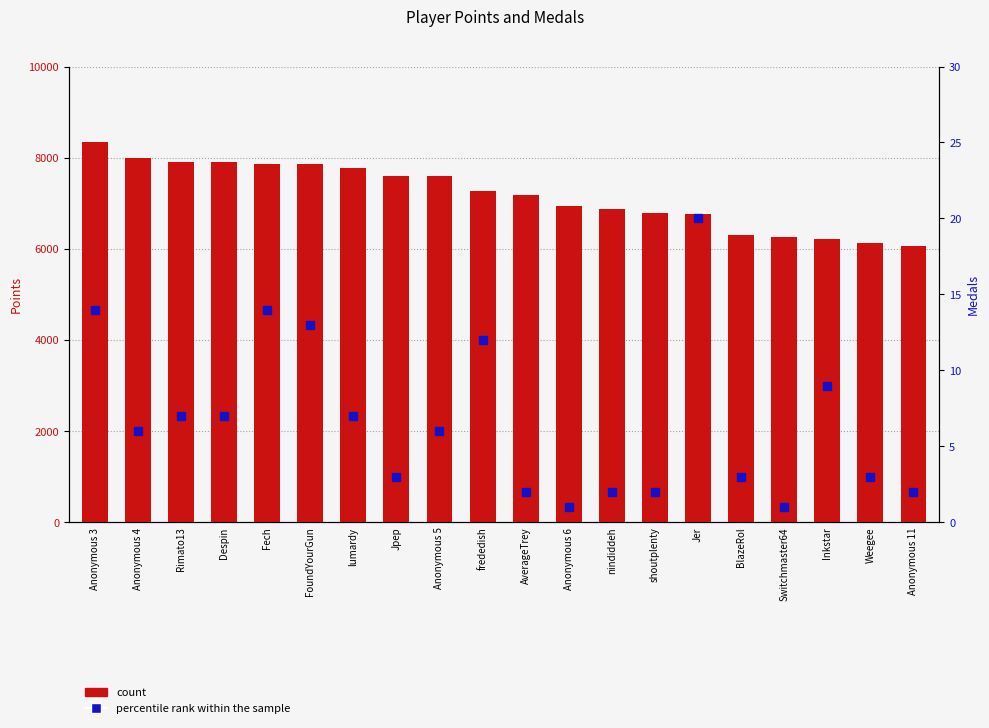

Which series changed the most between Fech and Weegee?

count